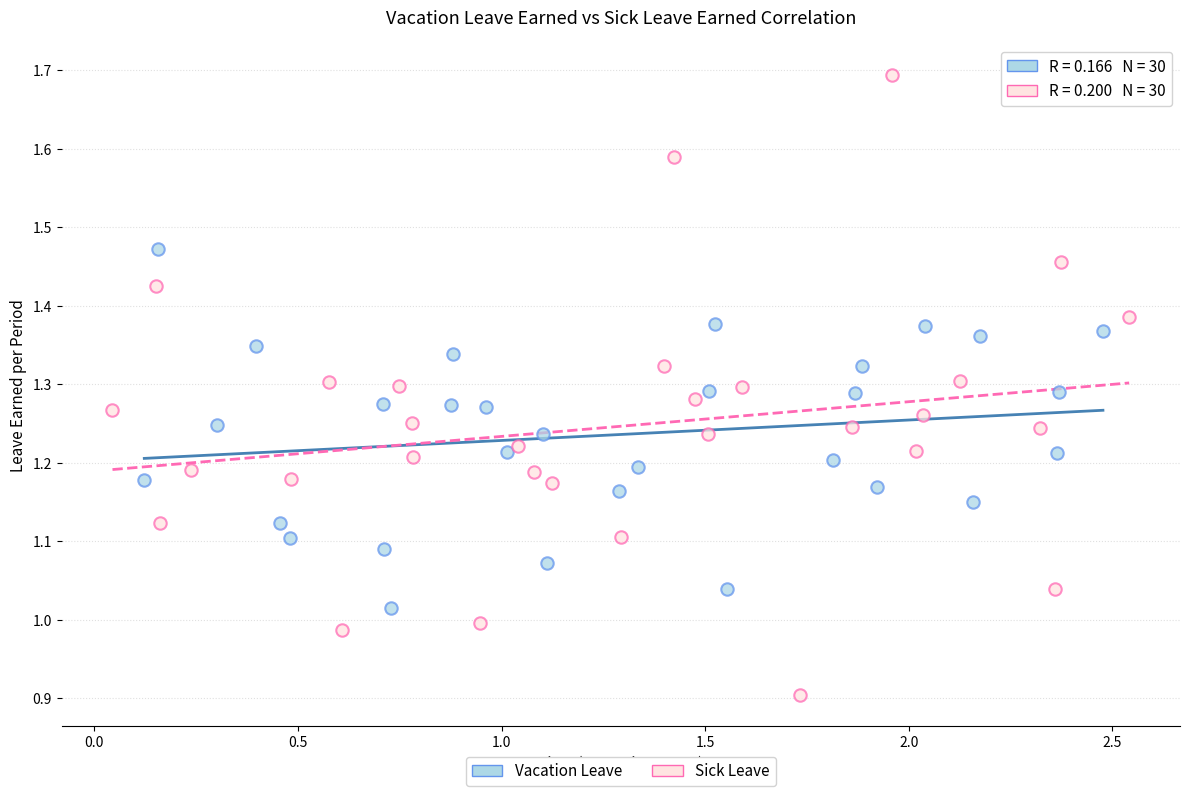

Which series contains the highest Y value?

Sick Leave